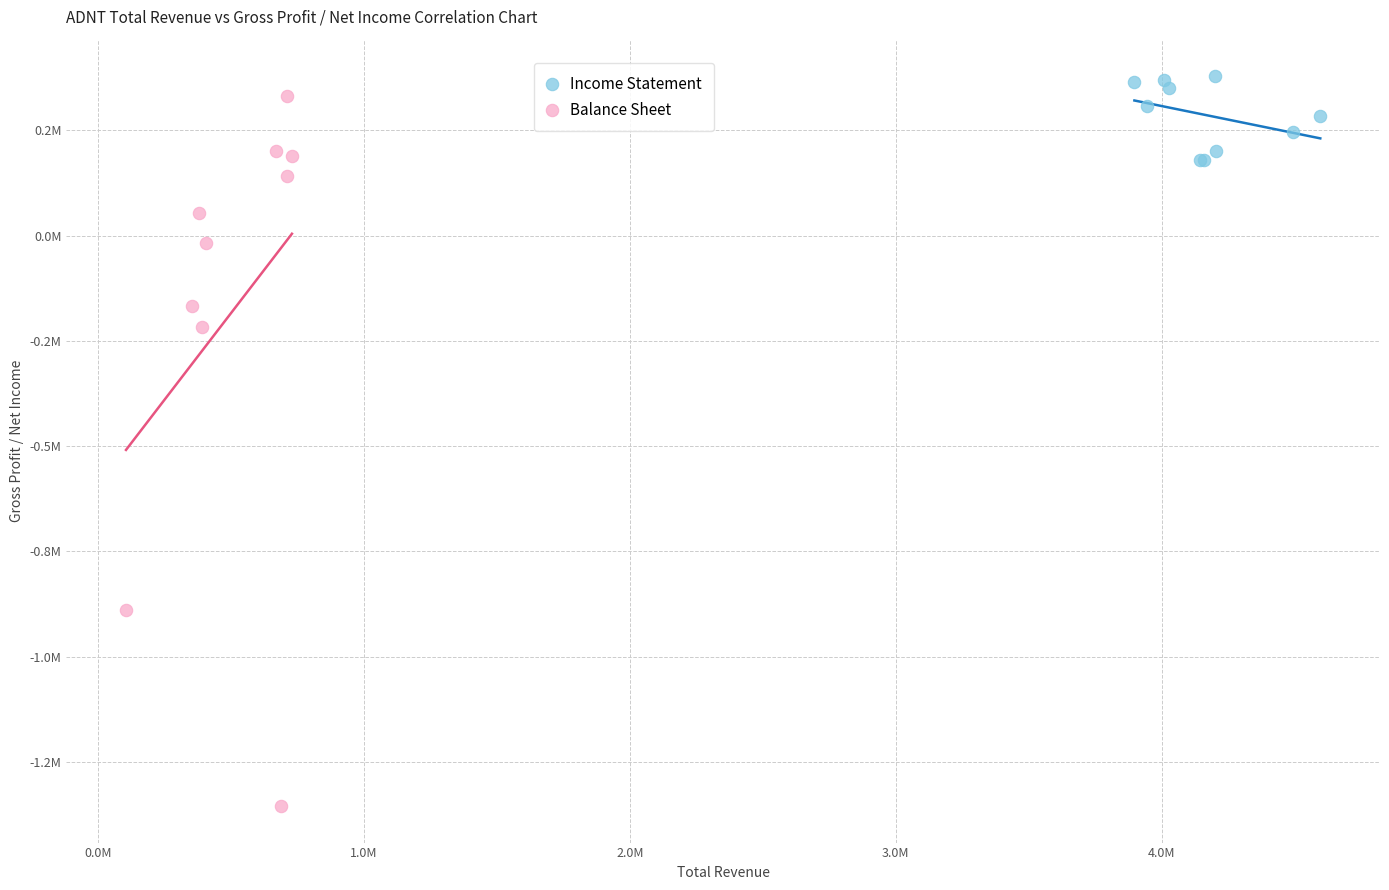

Which series contains the highest Y value?

Income Statement